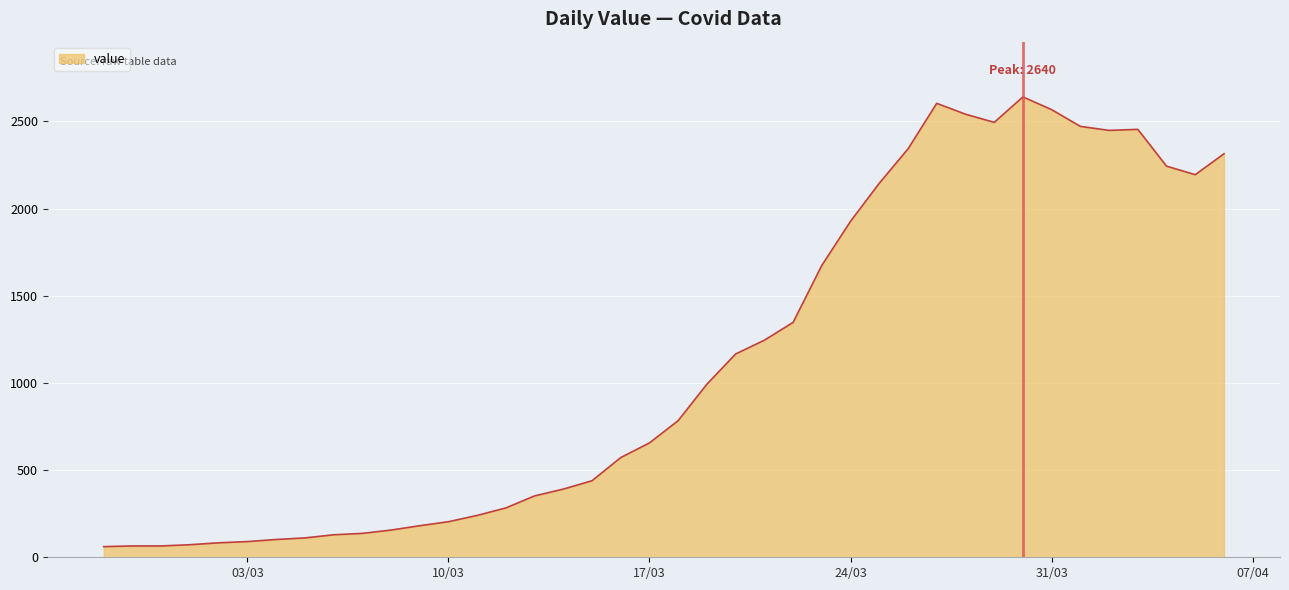

What is the greatest value displayed?

2640